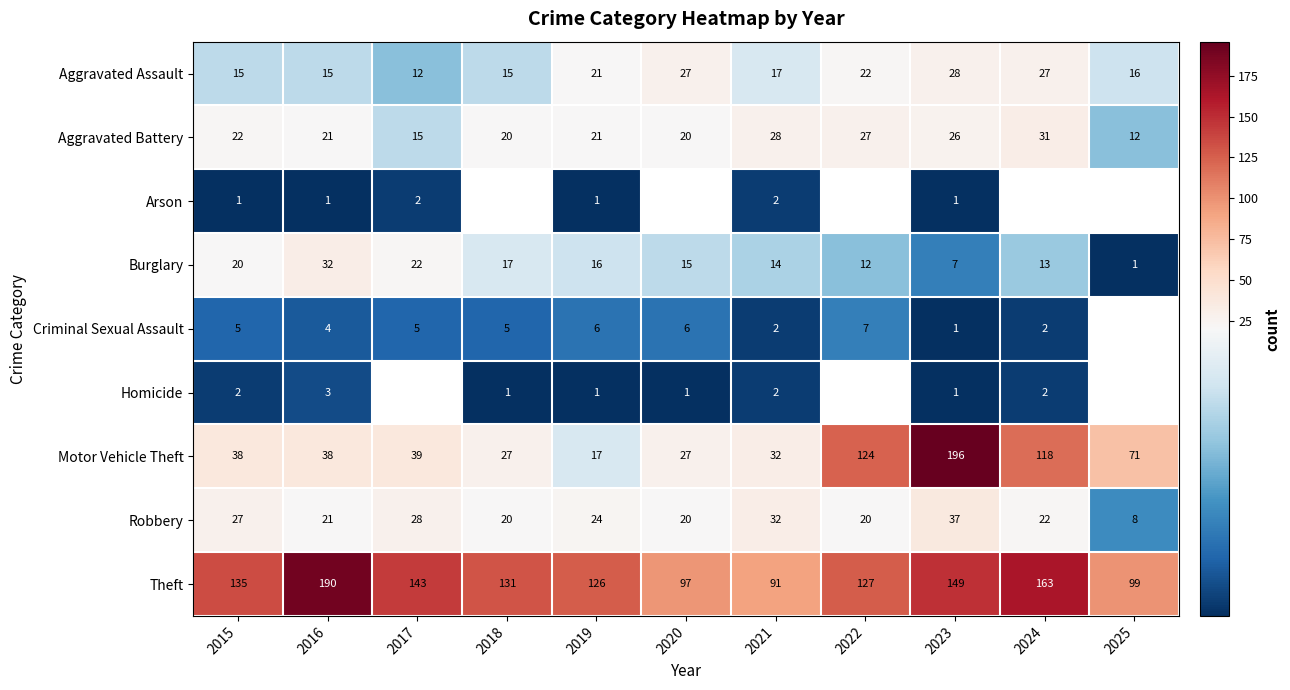

Where does the Burglary series first go above 15?

2015